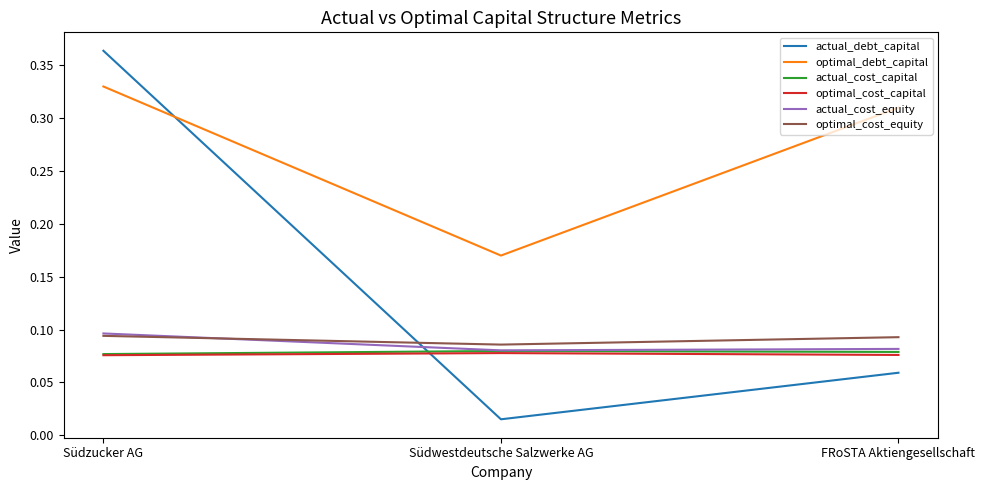

Is the value of actual_debt_capital at Südzucker AG greater than the value of actual_cost_equity at Südzucker AG?

Yes